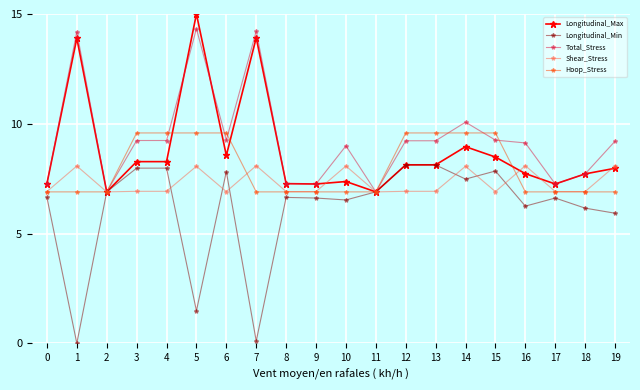

What are all the series names shown in the legend?

Longitudinal_Max, Longitudinal_Min, Total_Stress, Shear_Stress, Hoop_Stress